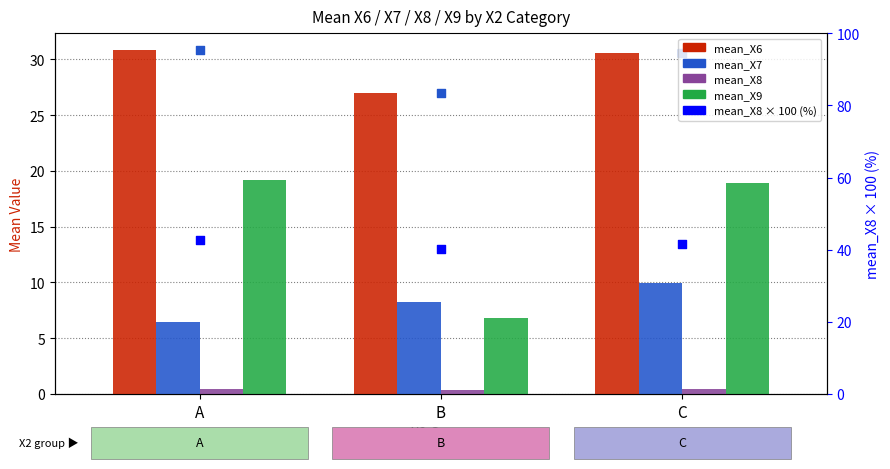

At how many categories does at least one series exceed 17?

3